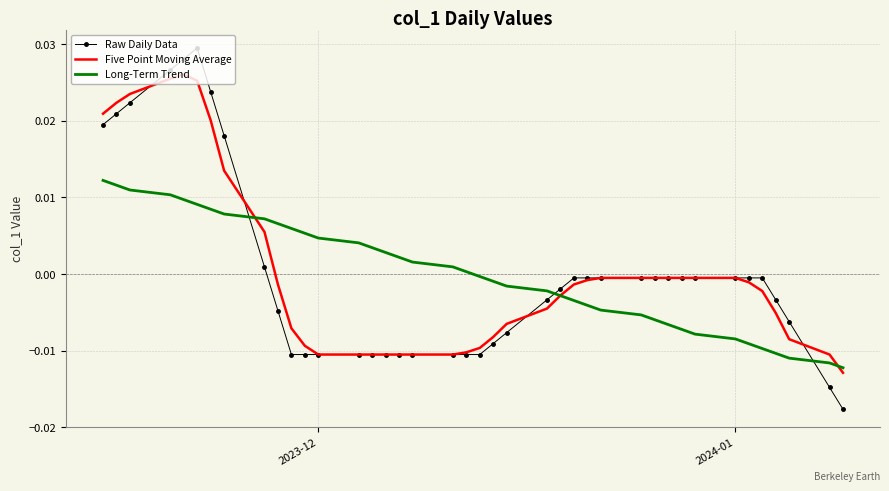

Rank the series by their maximum value, from lowest to highest.

Long-Term Trend, Five Point Moving Average, Raw Daily Data